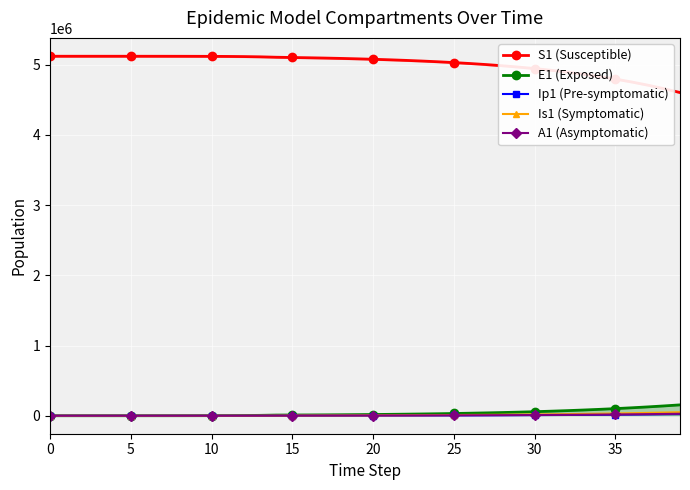

What is the label of the 9th point from the right?

31